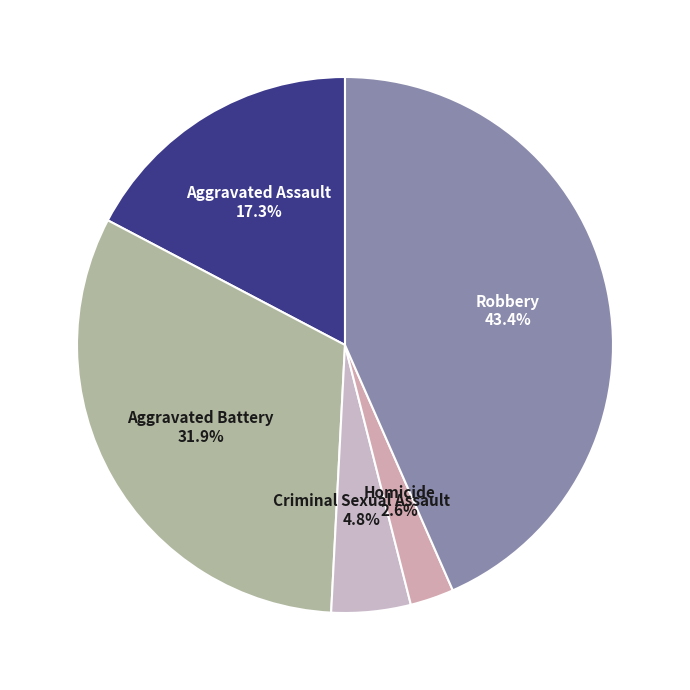

What percentage is the Aggravated Battery slice, to the nearest percent?

32%